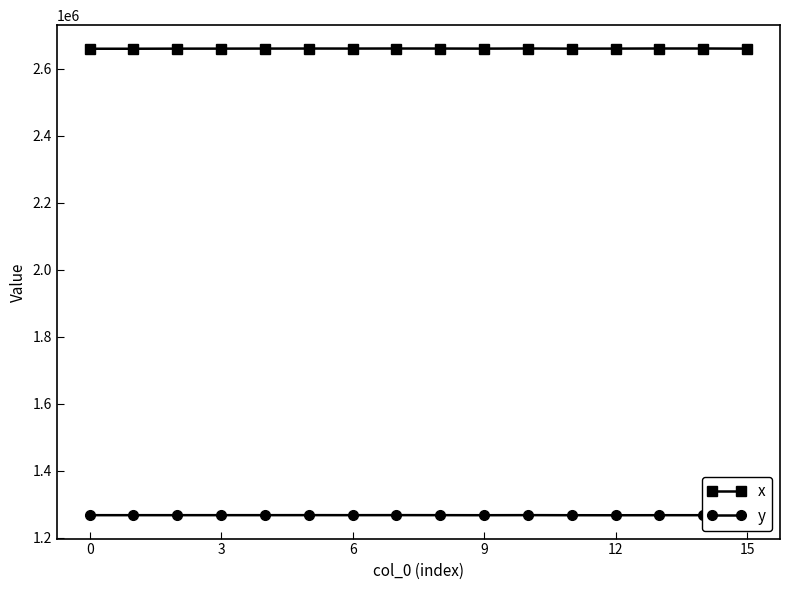

Rank the series by their average value, from highest to lowest.

x, y